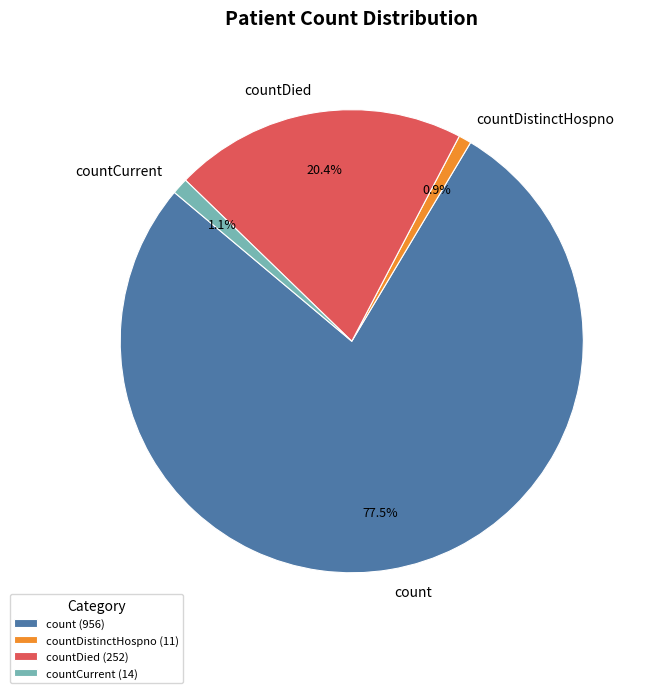

What percentage is the countDied slice, to the nearest percent?

20%